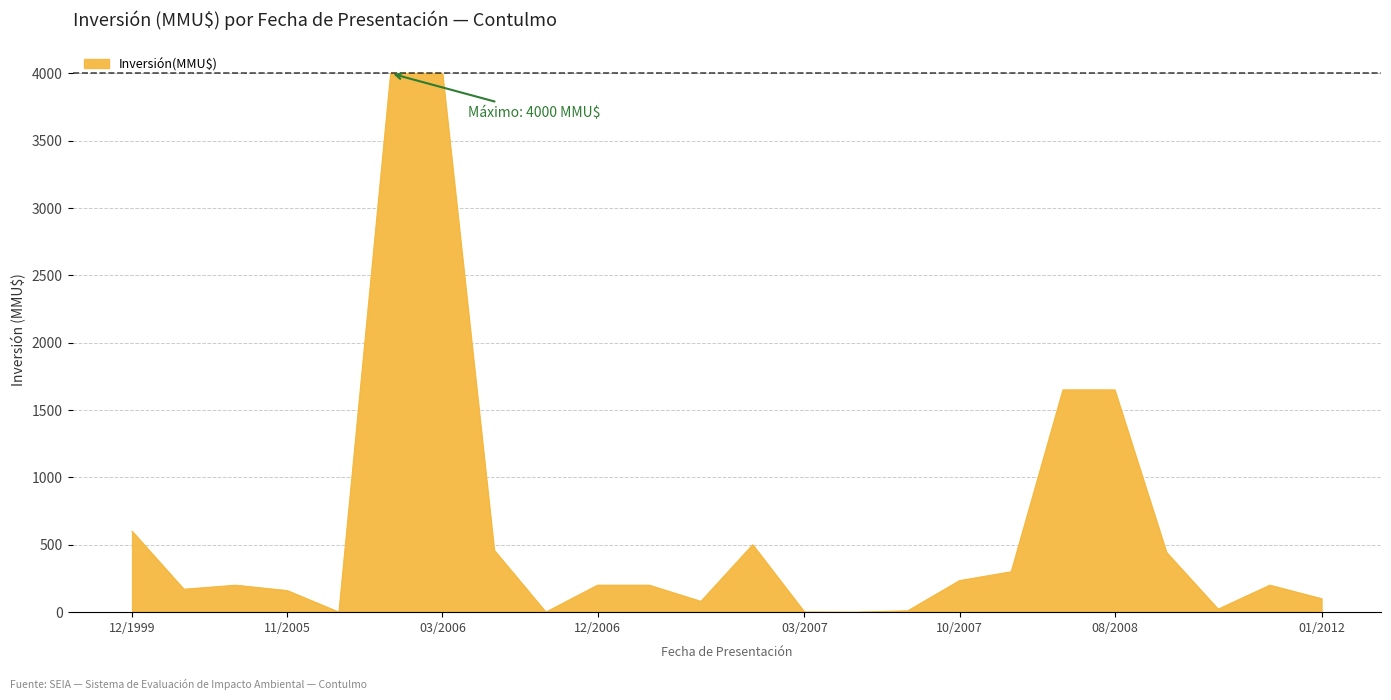

What is the maximum value shown in the chart?

4000